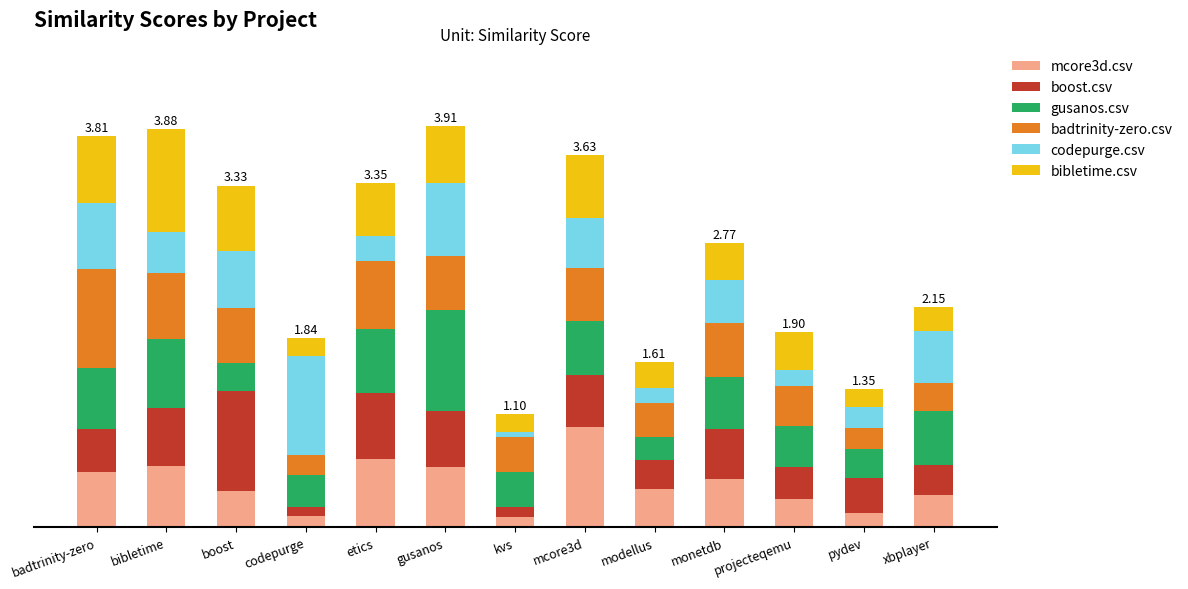

What is the label of the 3rd bar from the right?

projecteqemu